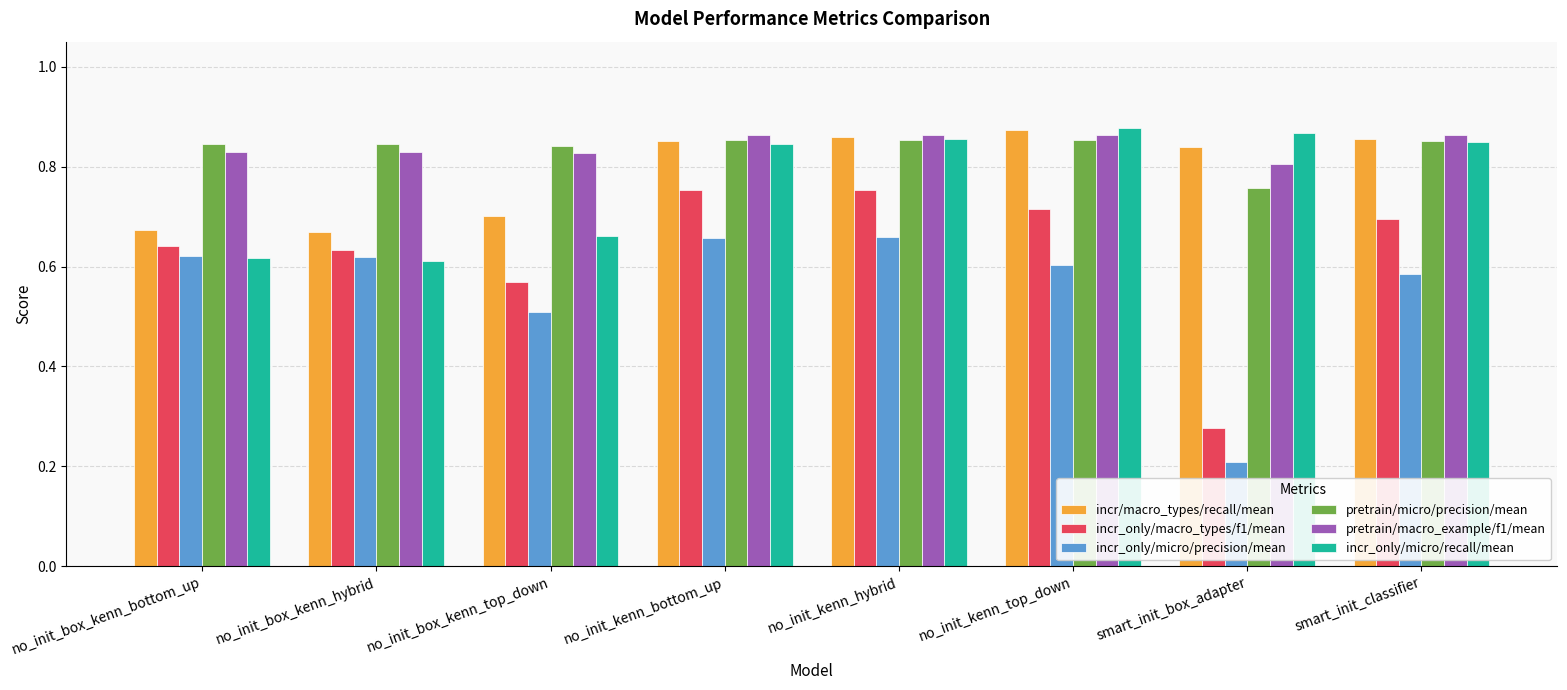

Is the value of pretrain/micro/precision/mean at smart_init_box_adapter greater than the value of incr_only/macro_types/f1/mean at no_init_box_kenn_top_down?

Yes